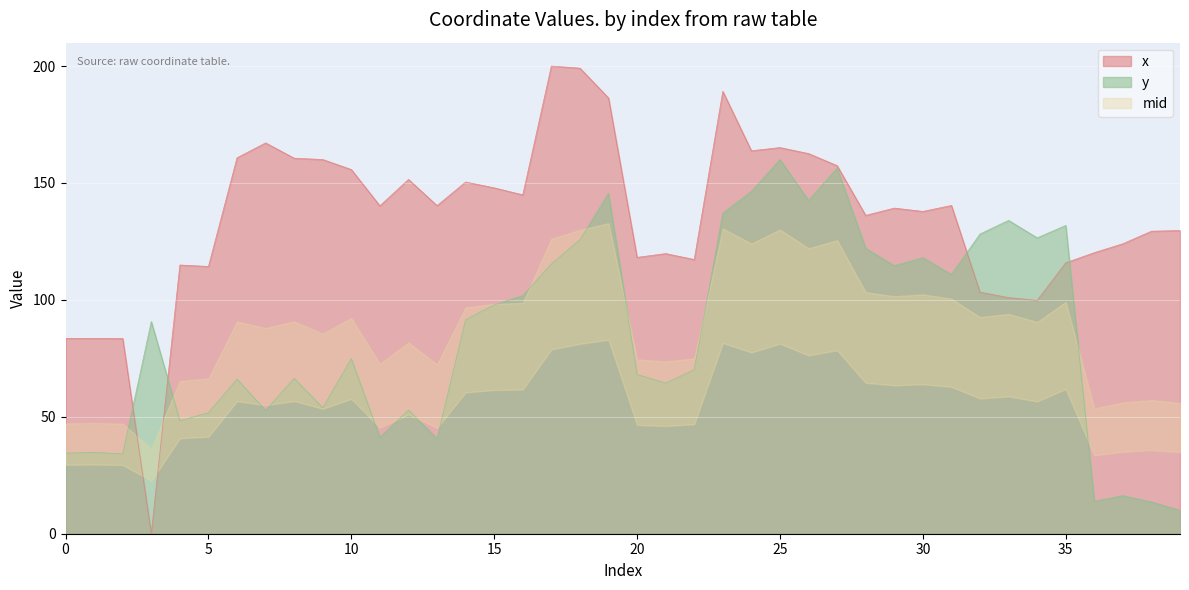

What is the value of the x point at the 23rd from the left?

117.3